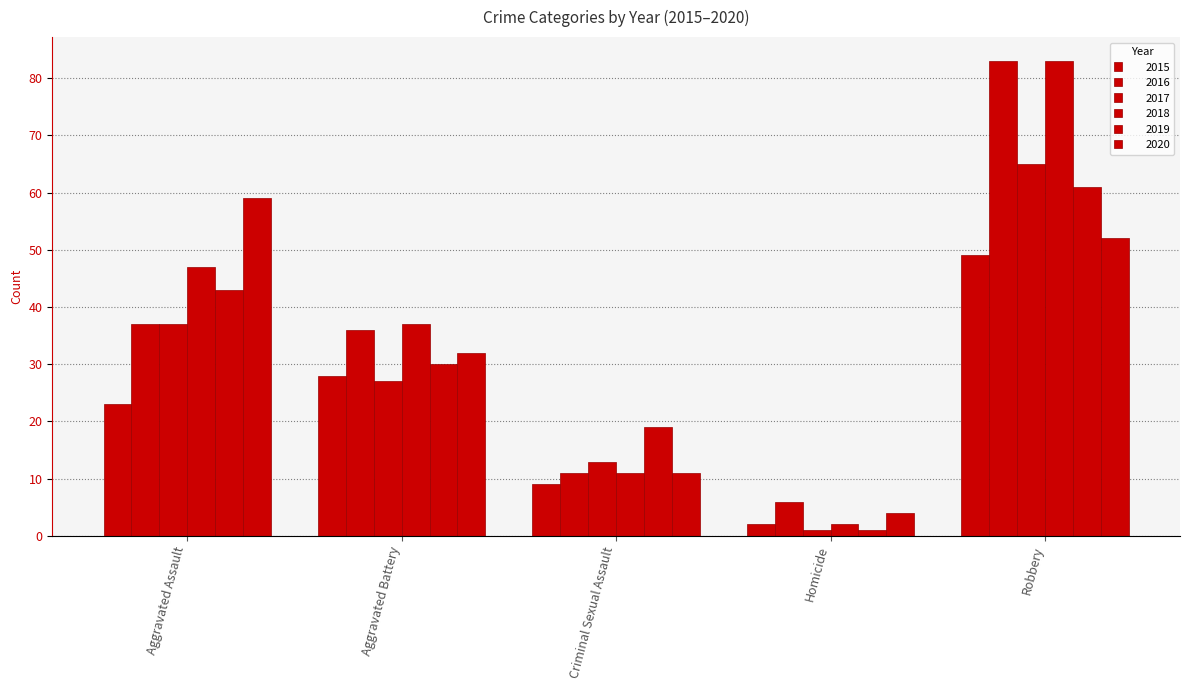

At how many categories does at least one series exceed 41?

2